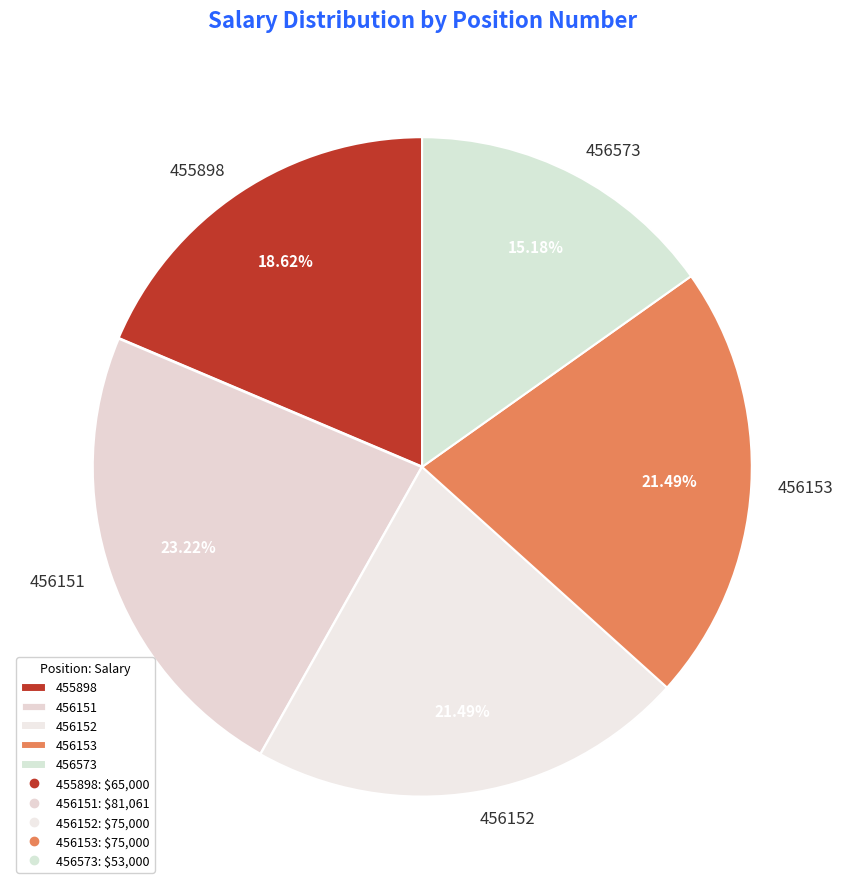

To the nearest percent, what is the difference between the 456151 and 456573 slice percentages?

8%